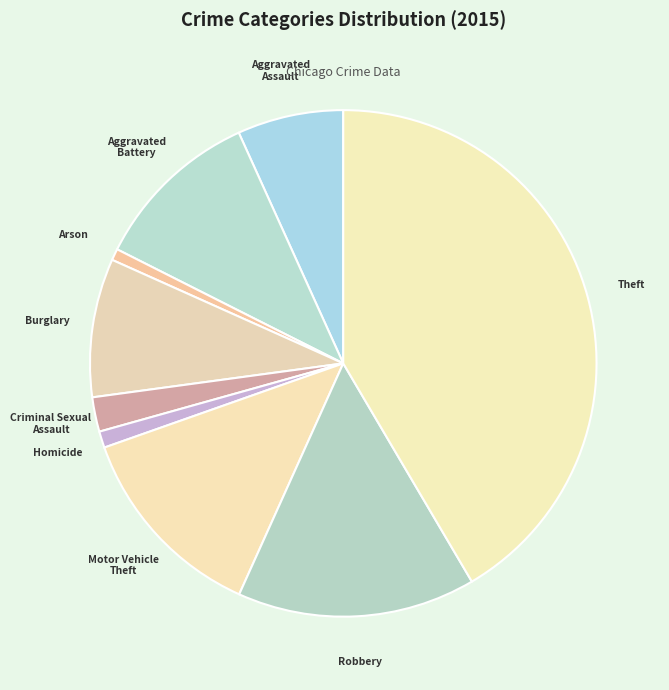

The Aggravated Battery slice represents 1% of the pie. True or false?

False